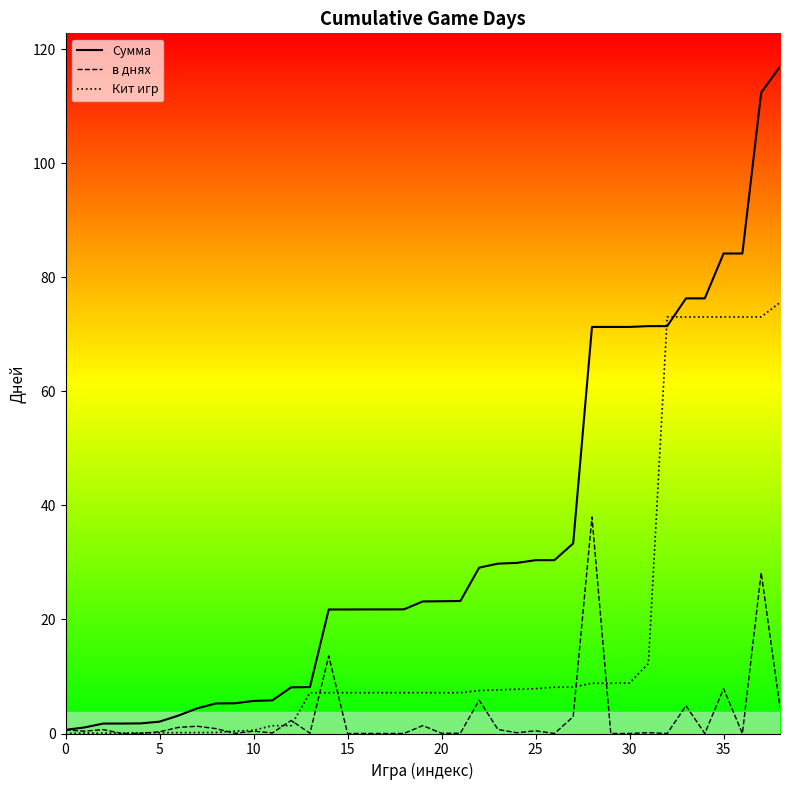

Which category has the highest value in the в днях series?

28